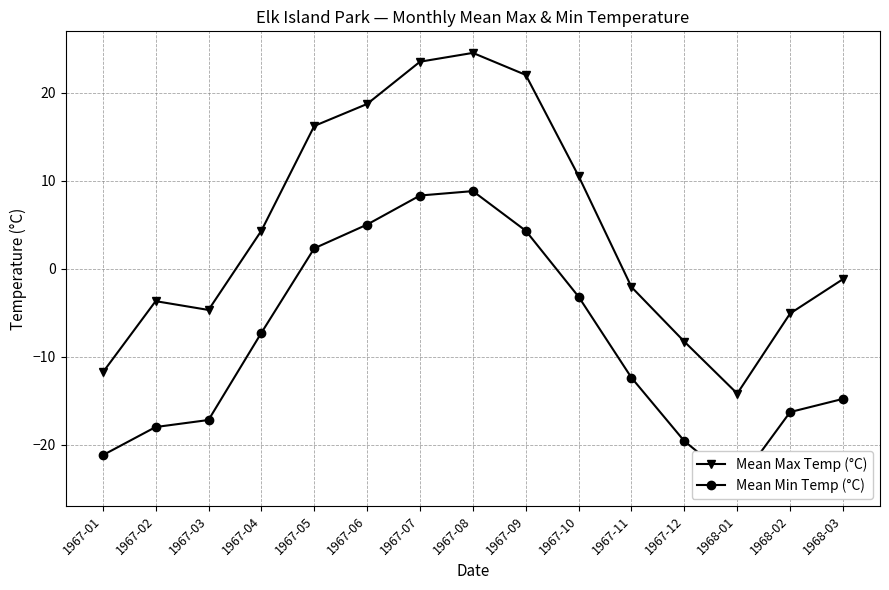

Reading left to right, list all the values displayed in this chart.

Mean Max Temp (°C): -11.8	-3.7	-4.7	4.3	16.2	18.7	23.5	24.5	22.0	10.5	-2.1	-8.3	-14.2	-5.1	-1.2
Mean Min Temp (°C): -21.2	-18.0	-17.2	-7.3	2.3	5.0	8.3	8.8	4.3	-3.2	-12.4	-19.6	-24.5	-16.3	-14.8